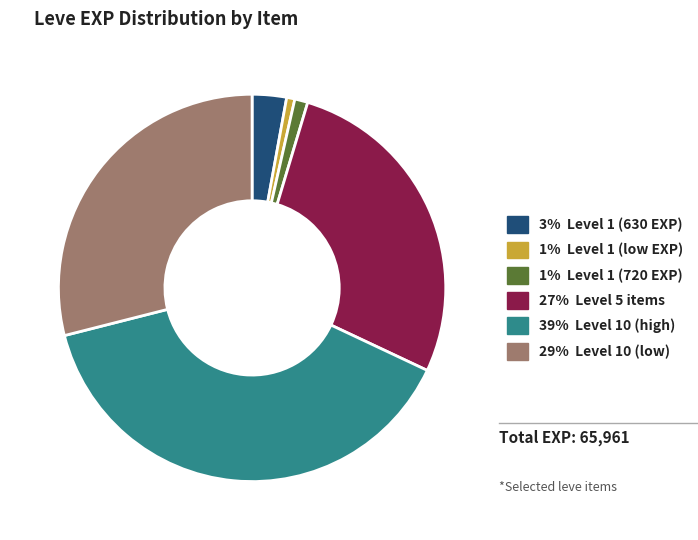

Does any single category account for the majority?

No